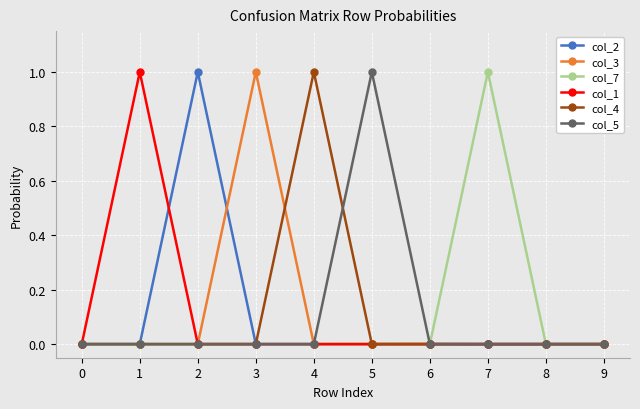

The col_3 series shows 0.4 at 3. True or false?

False